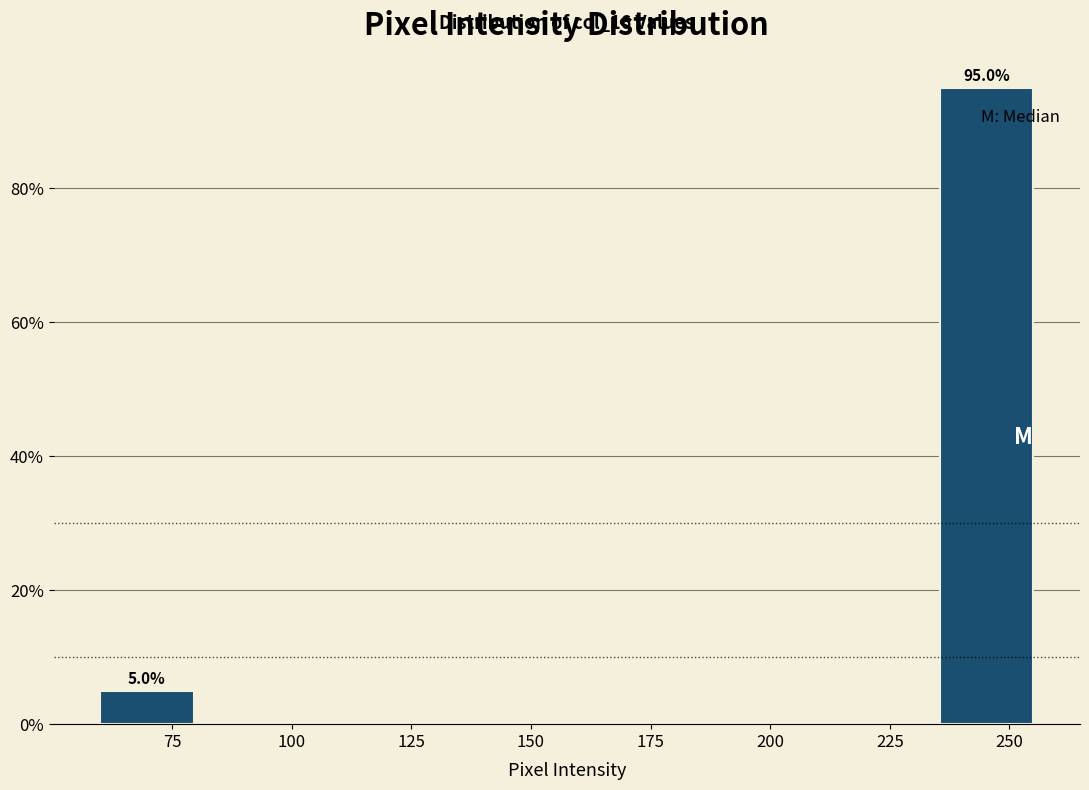

Around what value on the x-axis is the tallest bar? Give the approximate position of its centre, as read against the axis.

245